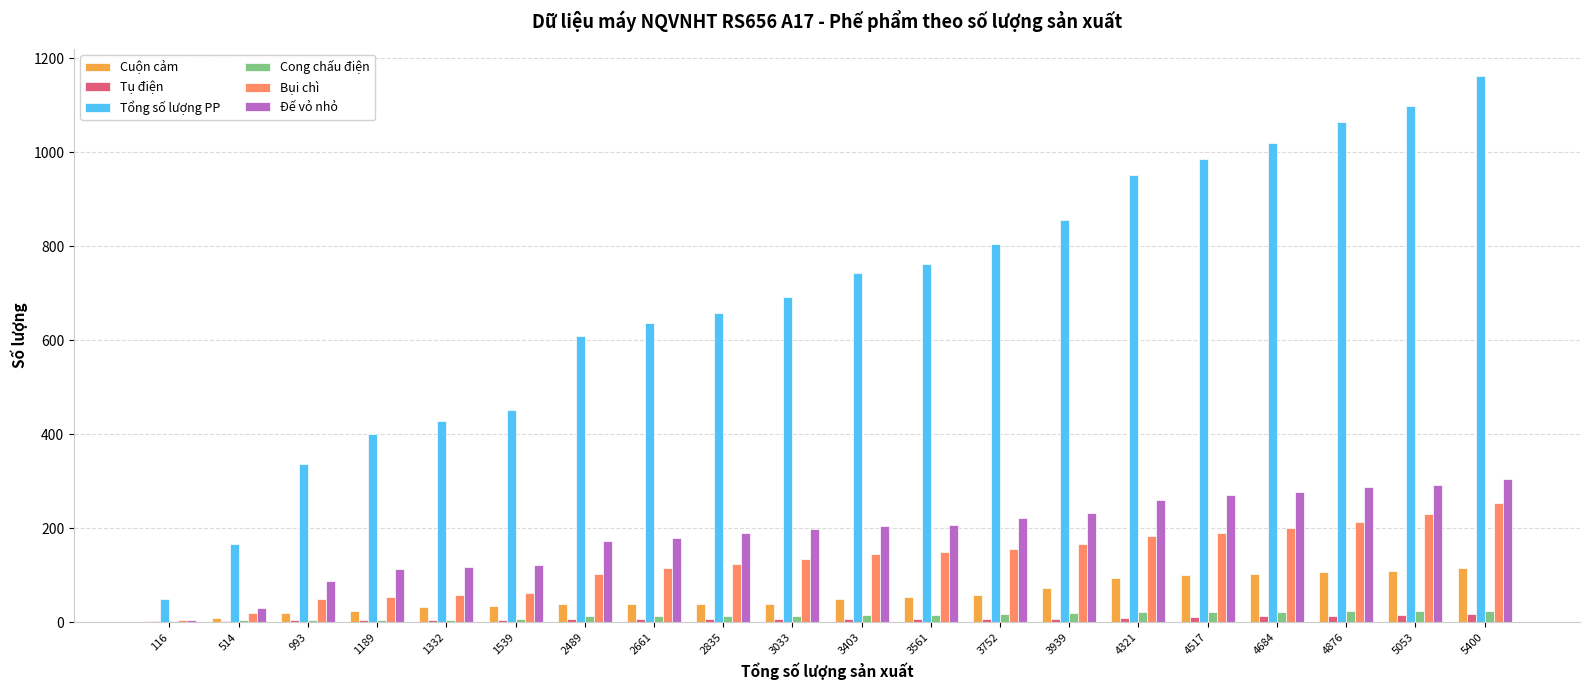

How many groups of bars are there?

20